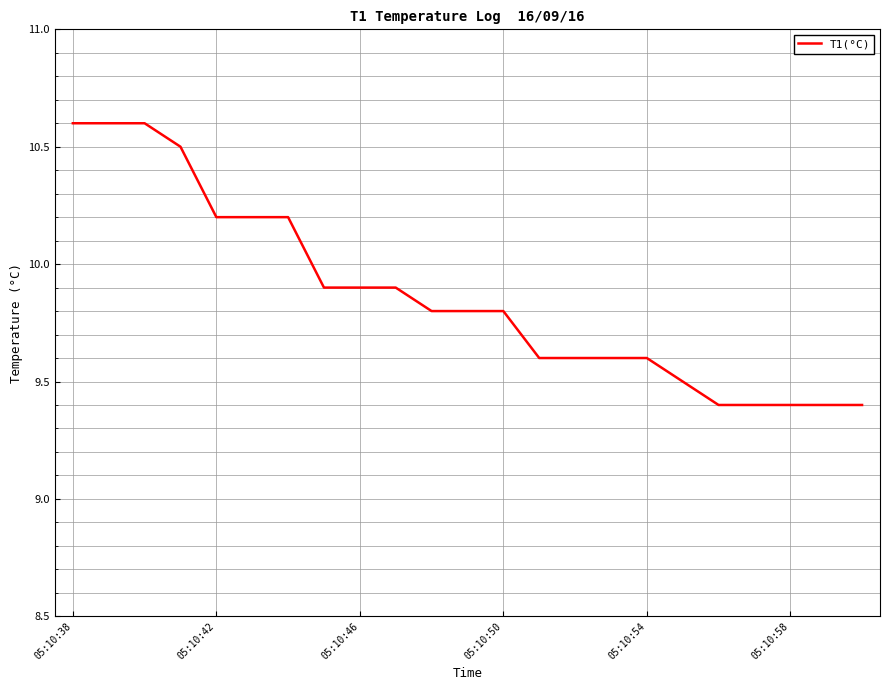

What is the difference between the maximum and minimum values?

1.2